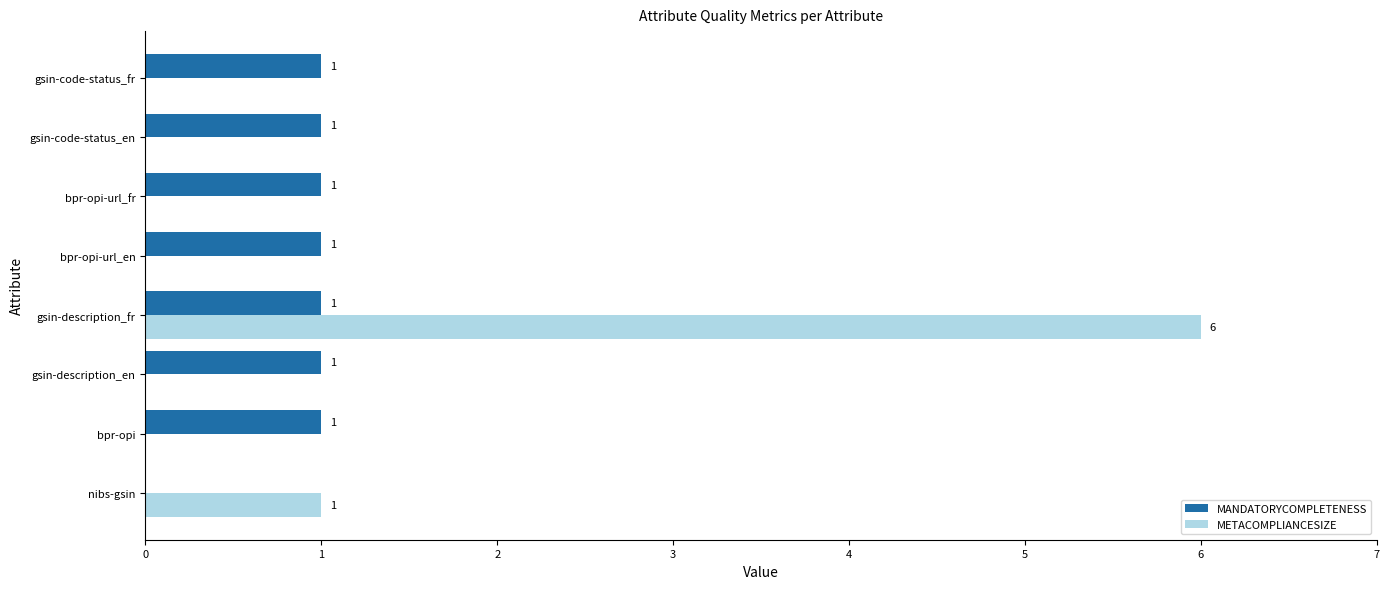

Read the METACOMPLIANCESIZE value at gsin-description_fr.

6